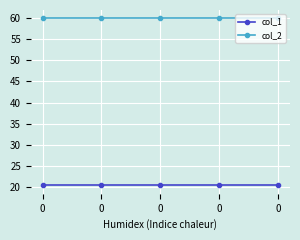

Which series changed the most between 0 and 0?

col_1